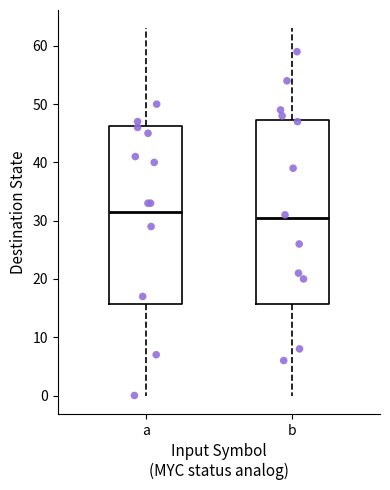

Comparing the boxes themselves (not the whiskers), which one is the tallest?

b